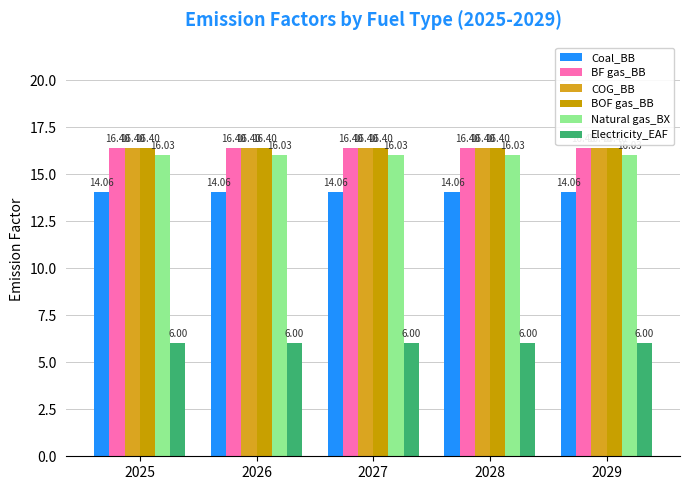

What is the value of the COG_BB bar at the 4th from the left?

16.4